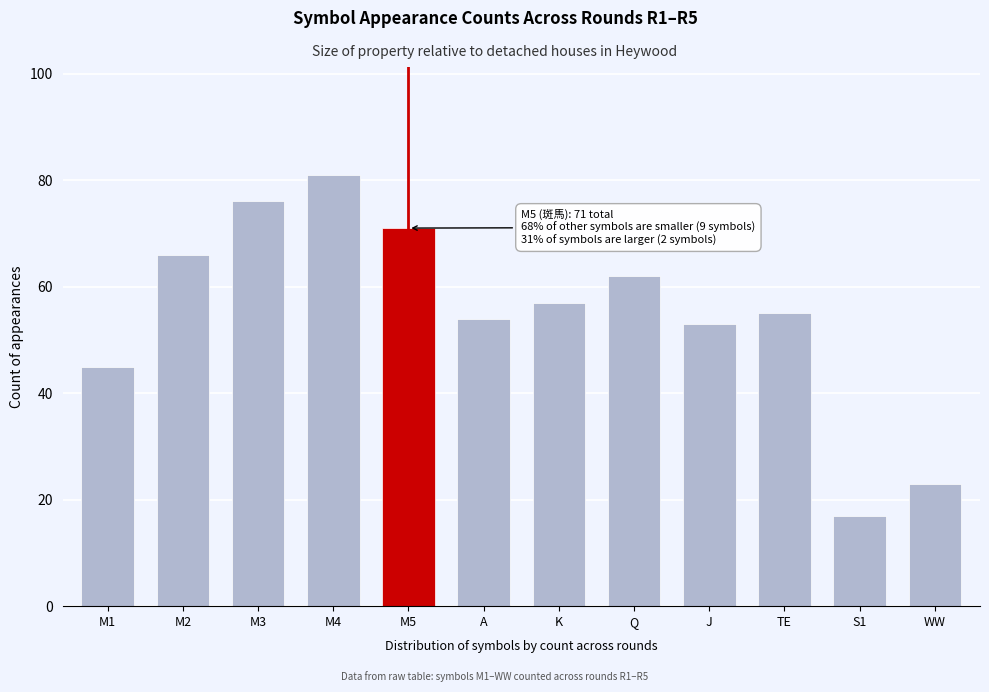

Reading left to right, transcribe all the data shown in this chart.

M1=45	M2=66	M3=76	M4=81	M5=71	A=54	K=57	Q=62	J=53	TE=55	S1=17	WW=23